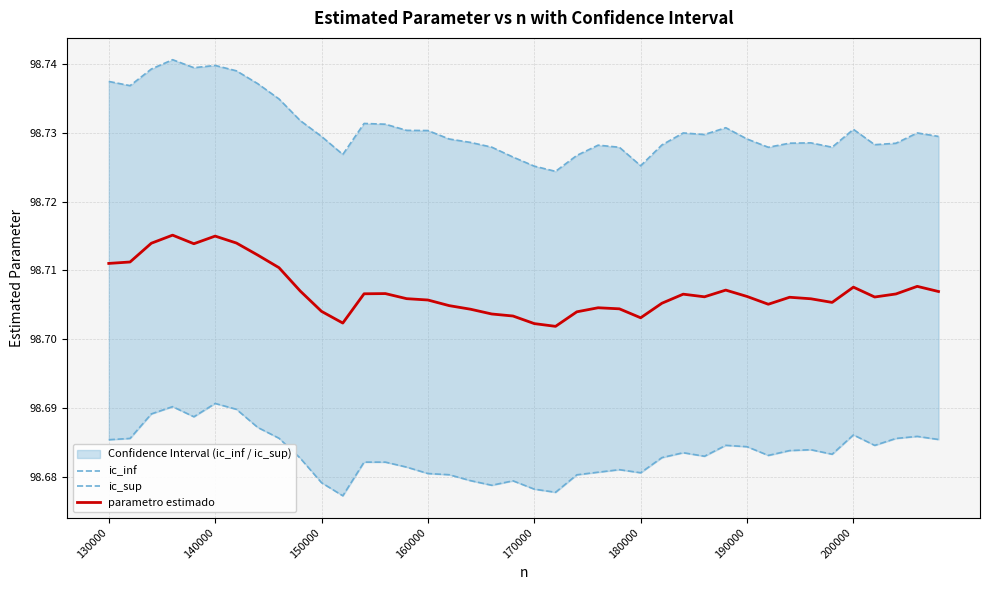

True or false: parametro estimado has a value of 21.0 at 170000.

False